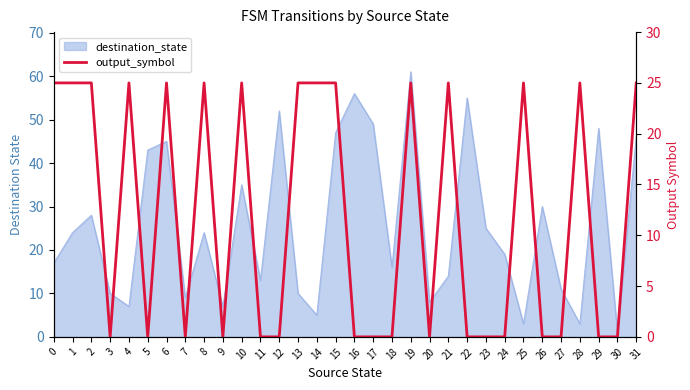

How many data points are above 0?

15